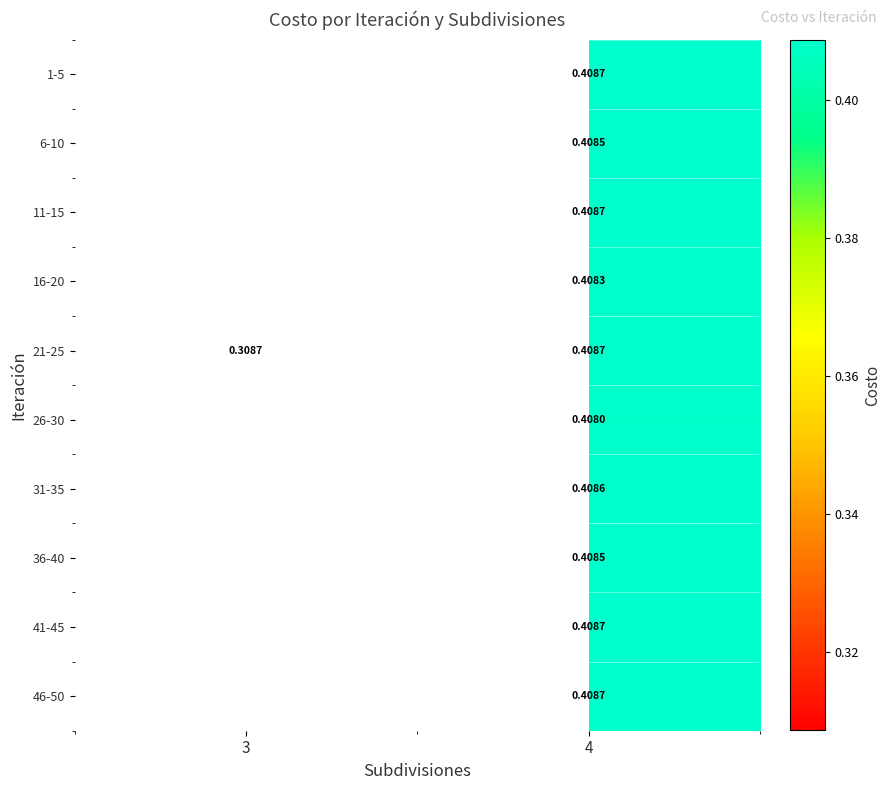

Is the value of 31-35 at 4 greater than the value of 21-25 at 3?

Yes